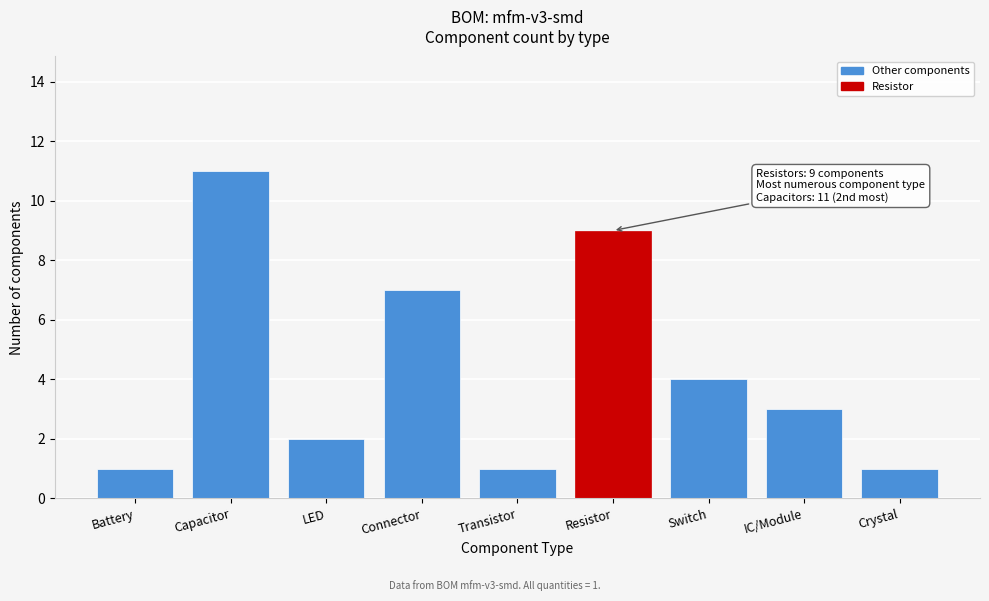

Reading right to left, transcribe all the data shown in this chart.

1	3	4	9	1	7	2	11	1